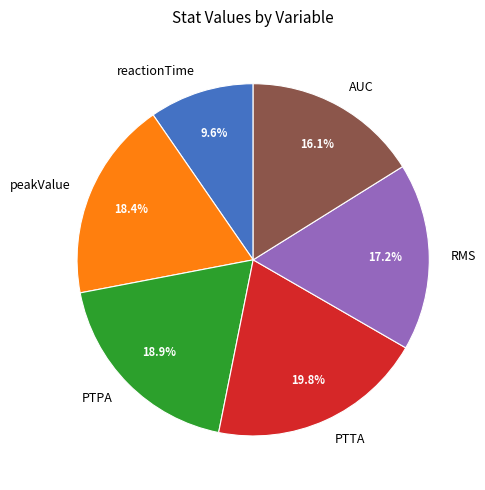

What is the ratio of the value at RMS to the value at PTPA?

0.9